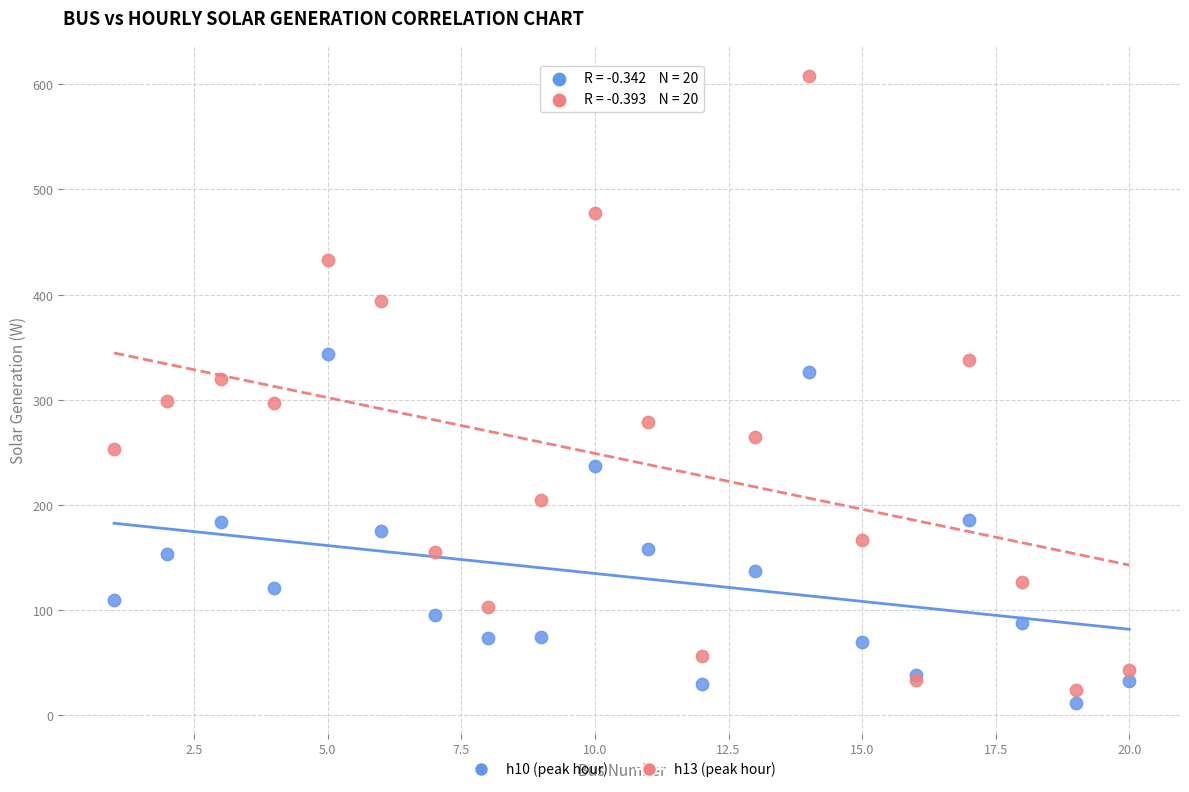

What is the X range (max minus min) for the scatter plot?

19.0